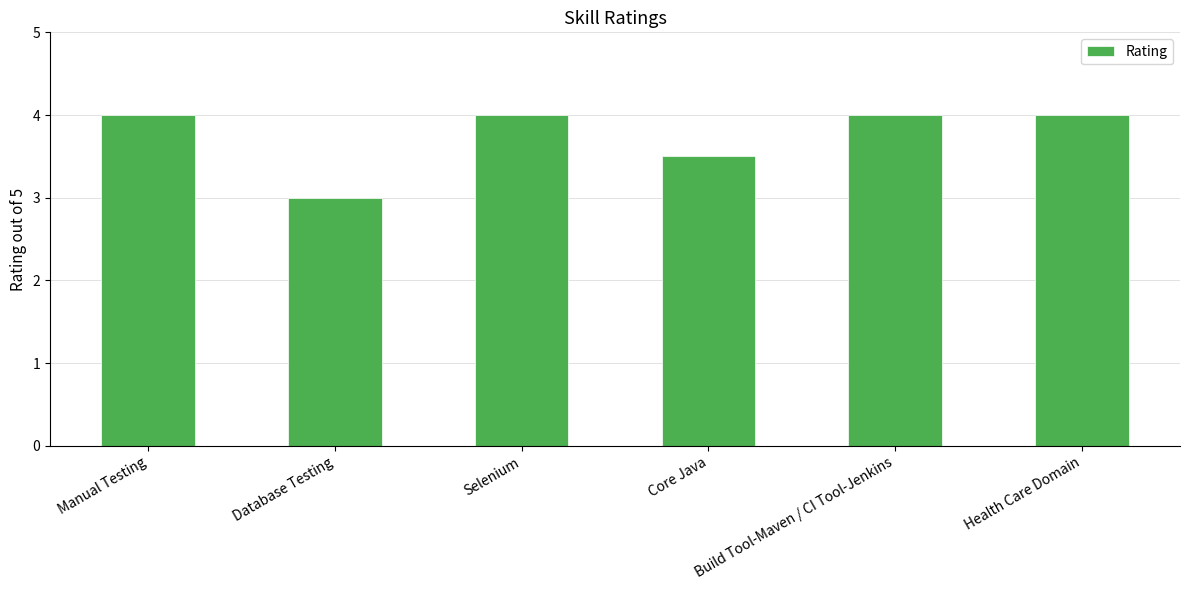

Where is the data nearest to the value 3?

Database Testing